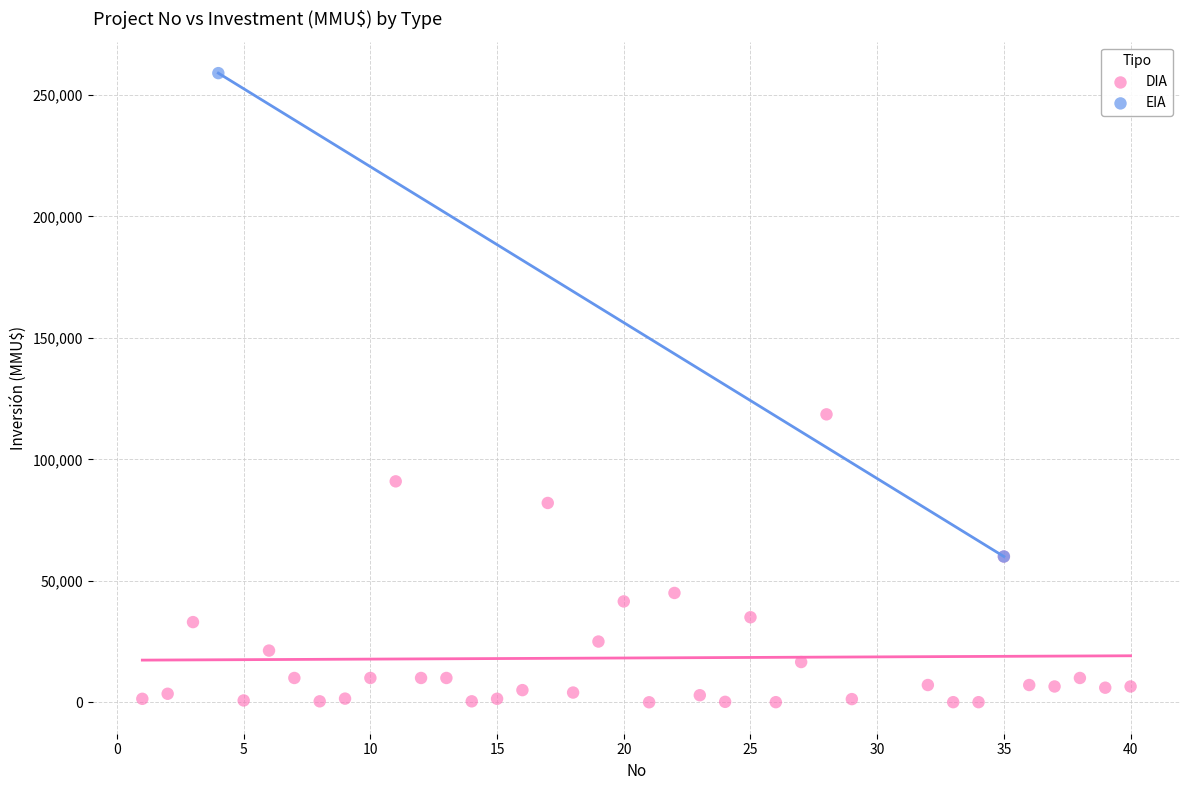

What are all the series names shown in the legend?

DIA, EIA